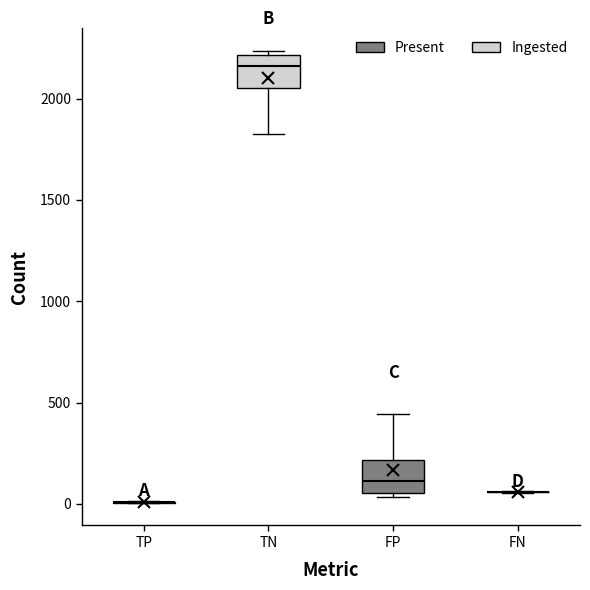

Reading left to right, read every box against the y-axis: the position of its median line, the range the box covers, and the ends of its whiskers. The values are not printed on the chart, so give them approximately, as read against the axis.

TP: box collapsed to a line at 0, whiskers 0 to 0
TN: median 2150, box 2050 to 2200, whiskers 1850 to 2250
FP: median 100, box 50 to 200, whiskers 50 (just below the box's lower edge) to 450
FN: box collapsed to a line at 50, whiskers 50 to 50